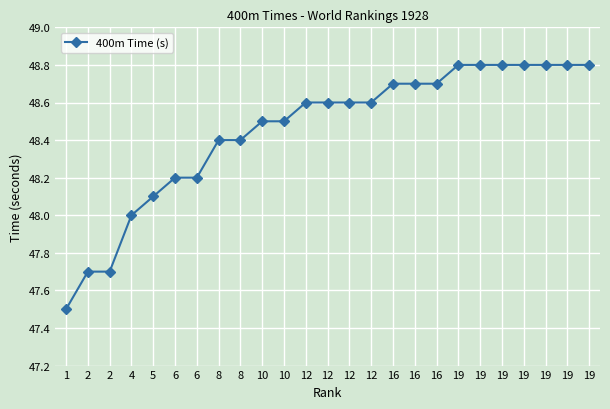

What is the minimum value shown in the chart?

47.5